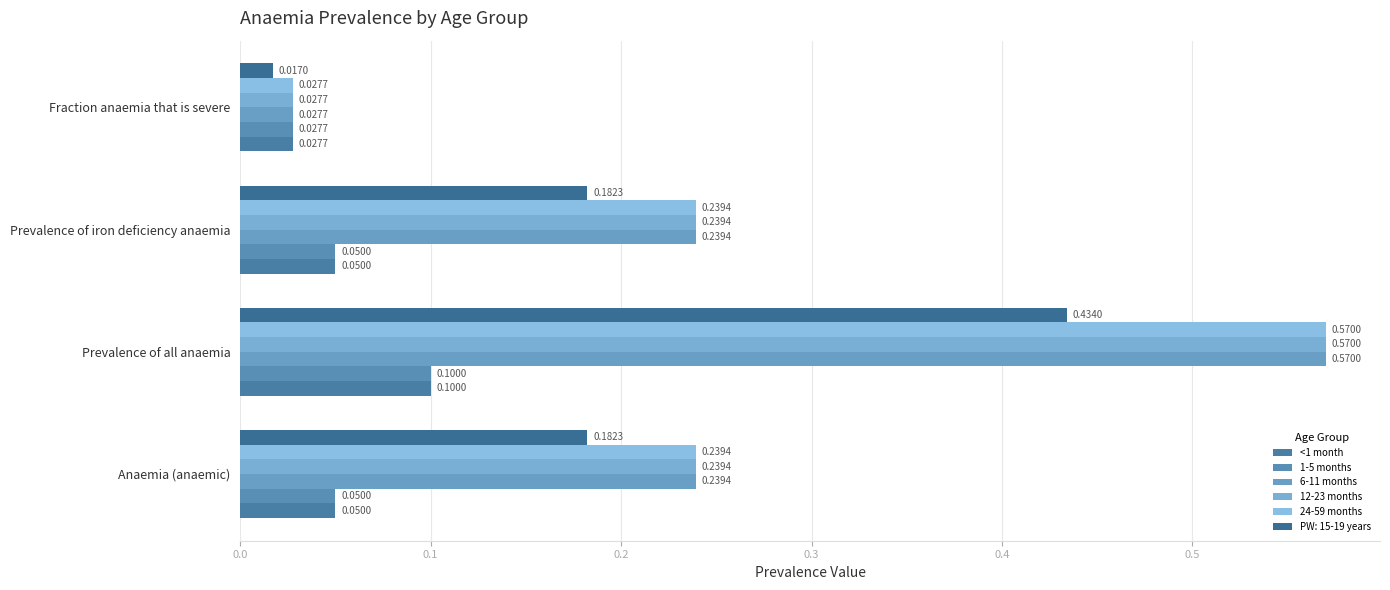

What is the difference between the maximum and minimum values in the 1-5 months series?

0.1